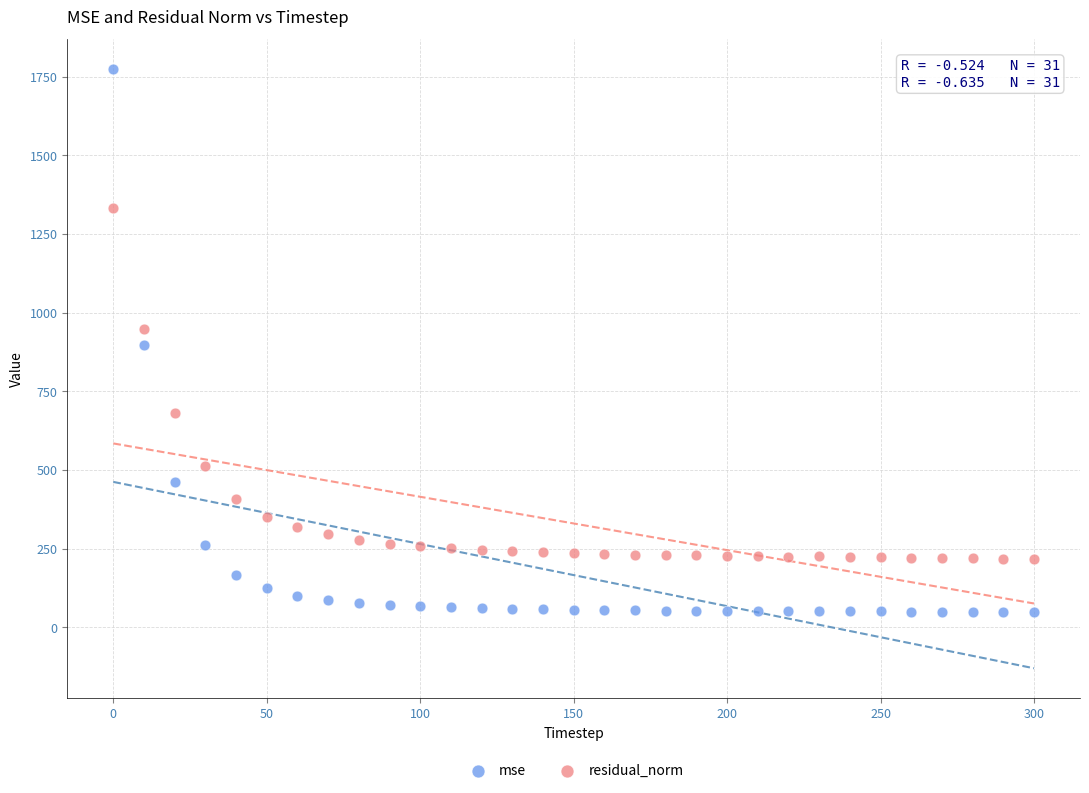

Across all data points, what is the range of X values (max minus min)?

300.0